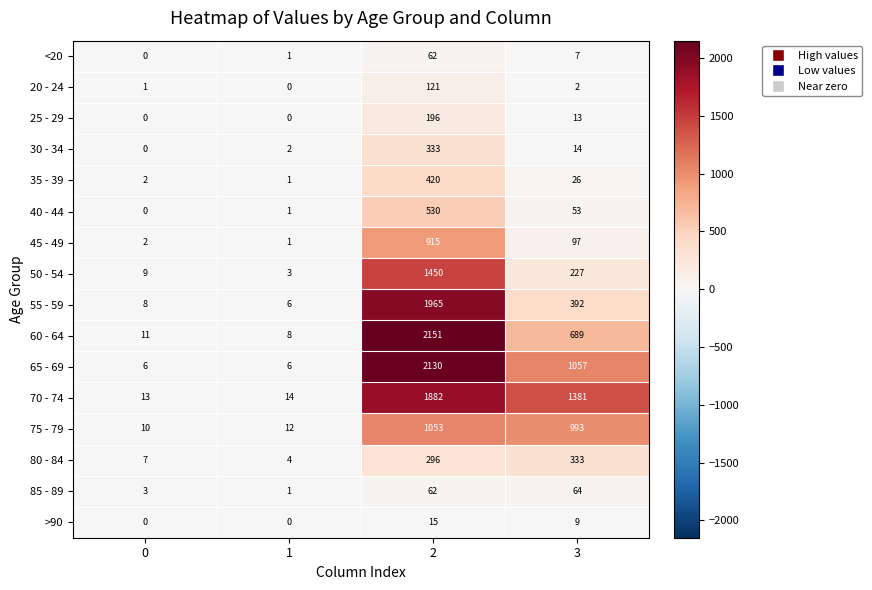

What is the sum of all 40 - 44 values?

584